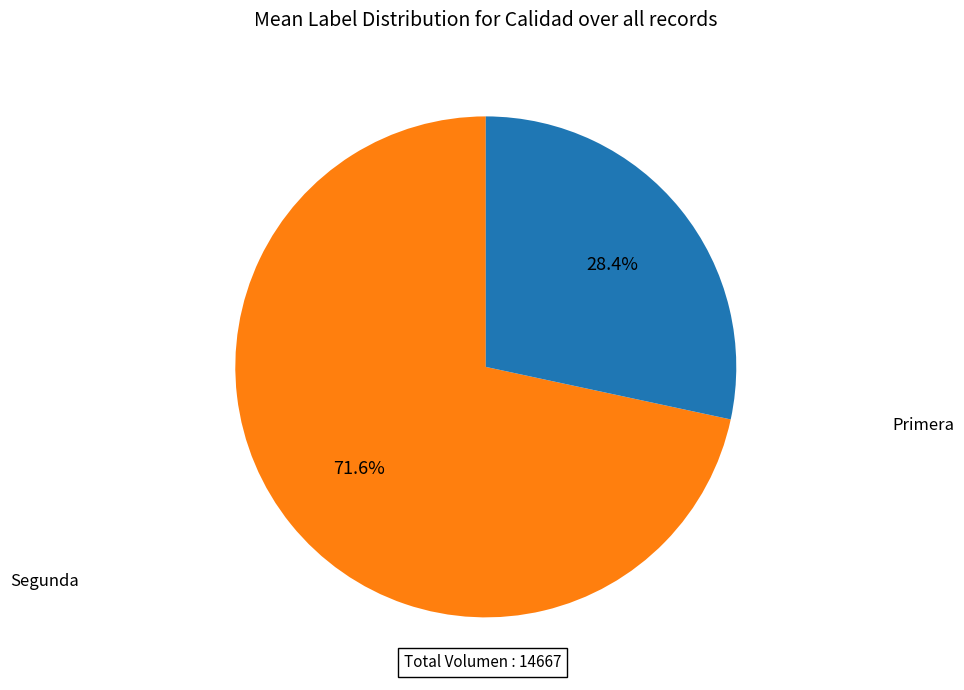

How many segments does this pie chart have?

2